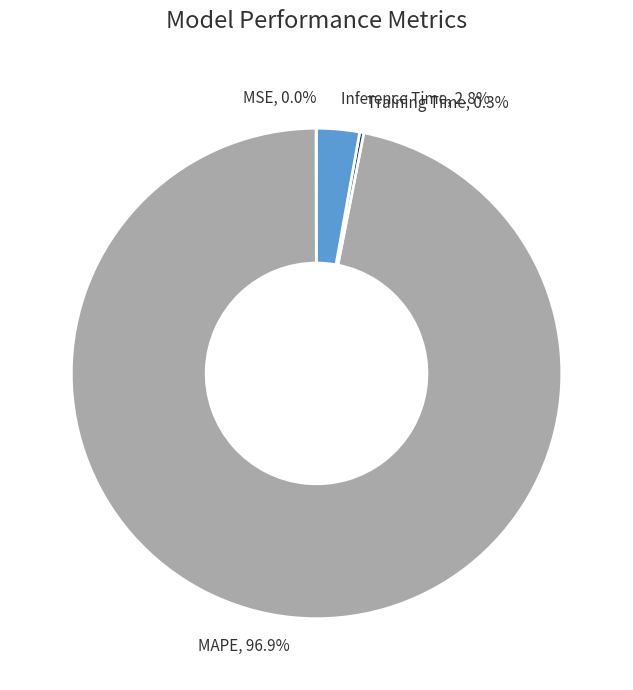

Between Inference Time and MAPE, which is larger?

MAPE